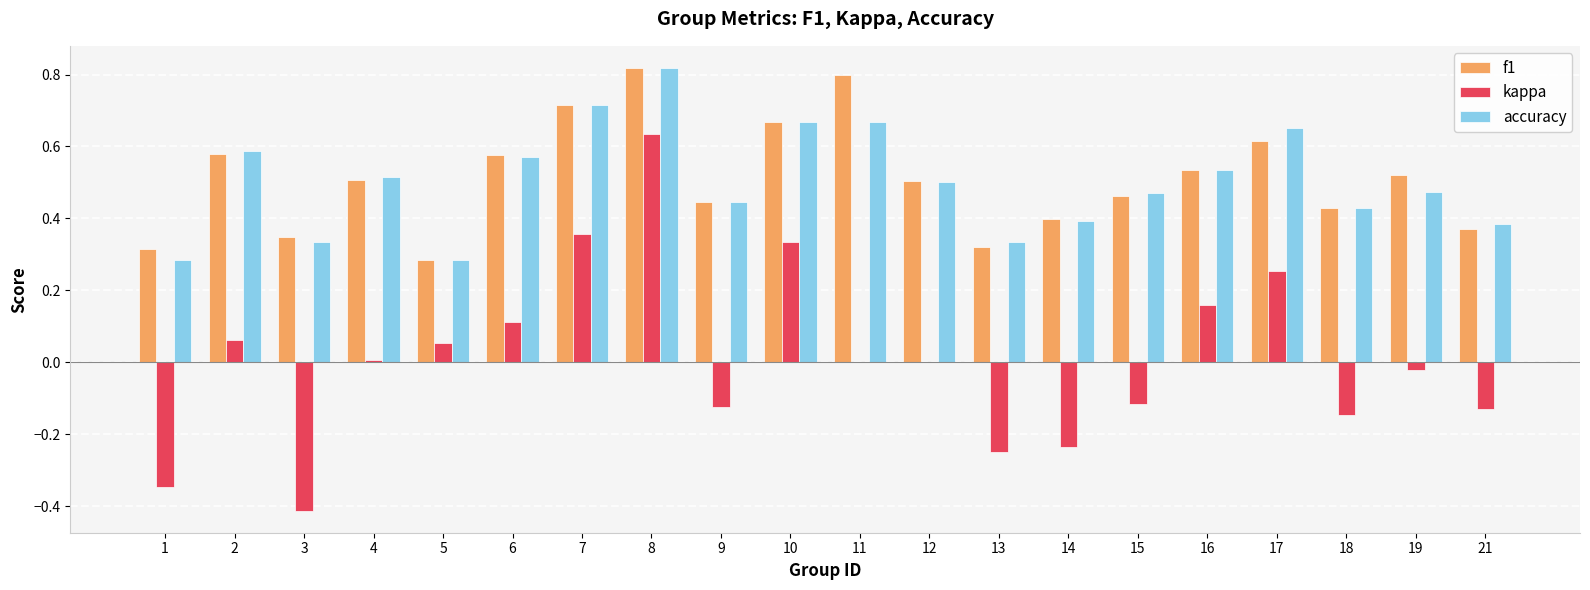

True or false: kappa has a value of 0.6 at 12.

False